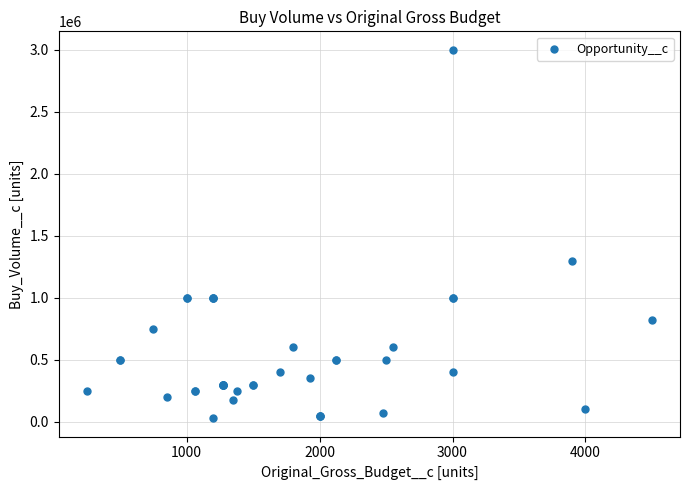

What Y value in the scatter plot is closest to 1515000?

1300000